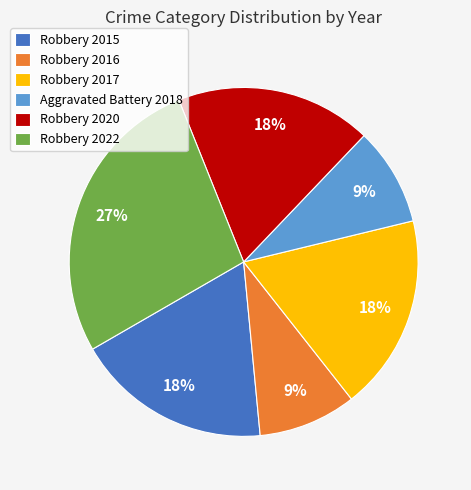

To the nearest percent, what portion does Robbery 2020 represent?

18%